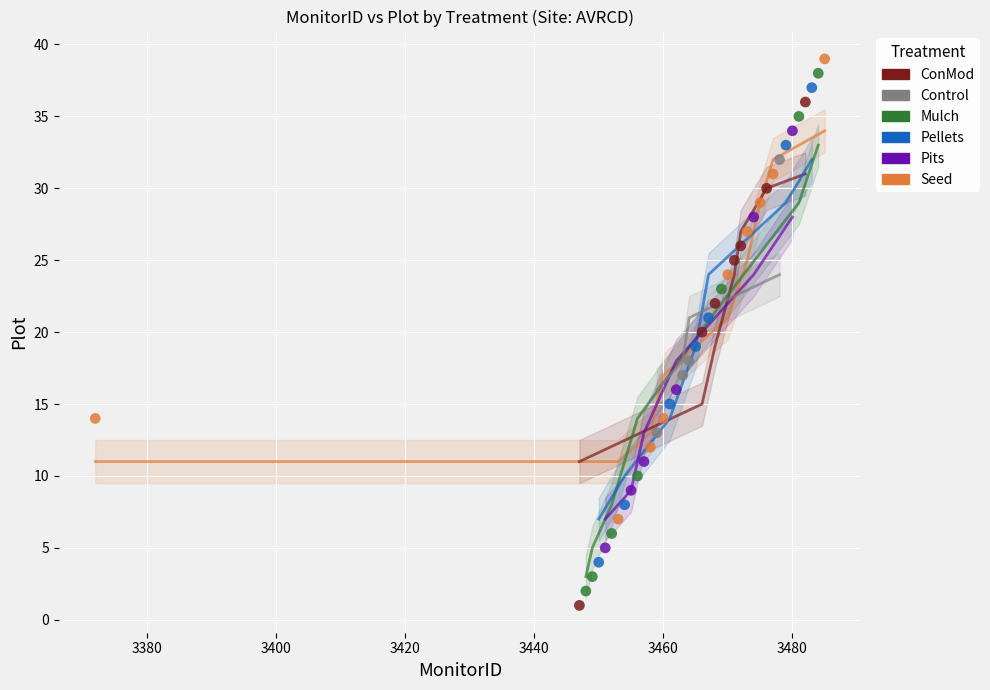

Which series has the widest spread of Y values?

Mulch